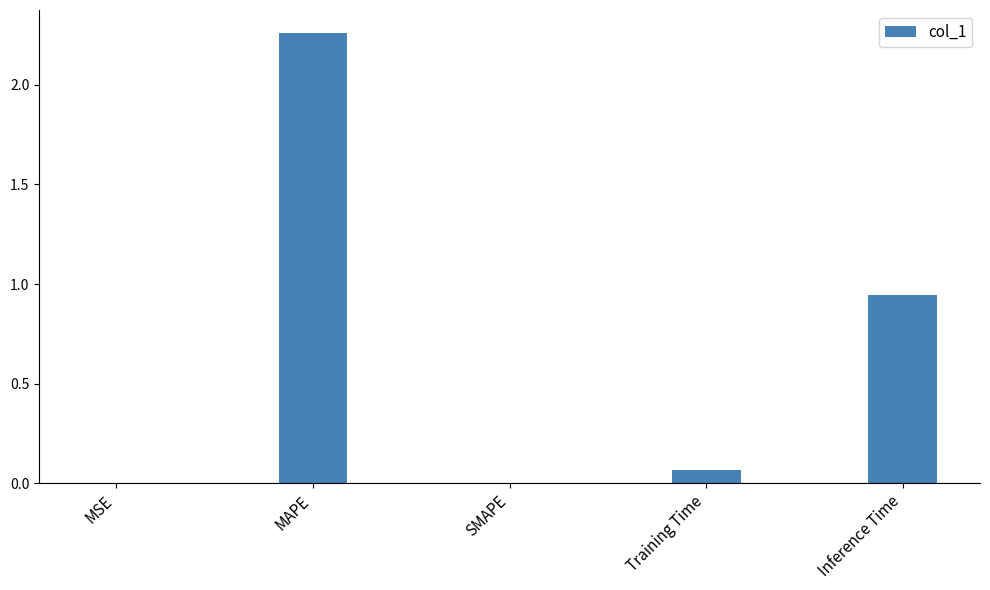

Count the number of data series in this chart.

1